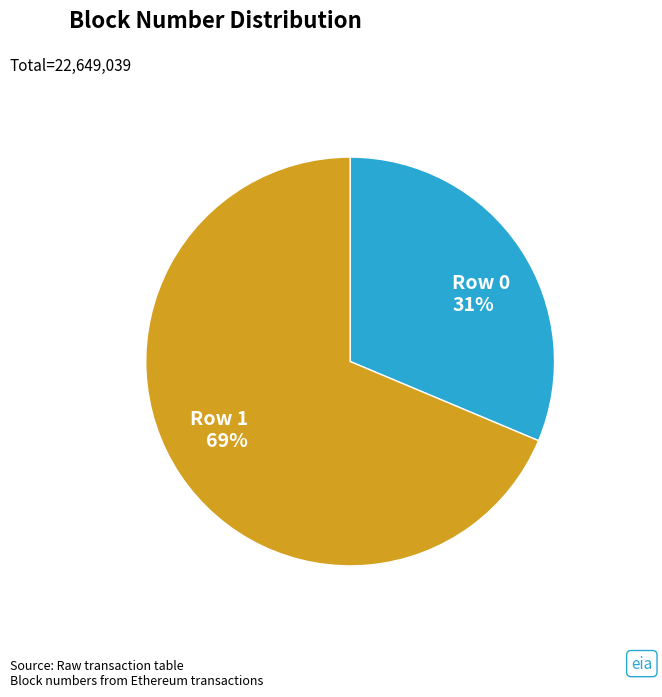

True or false: Row 1 accounts for 69% of the total.

True